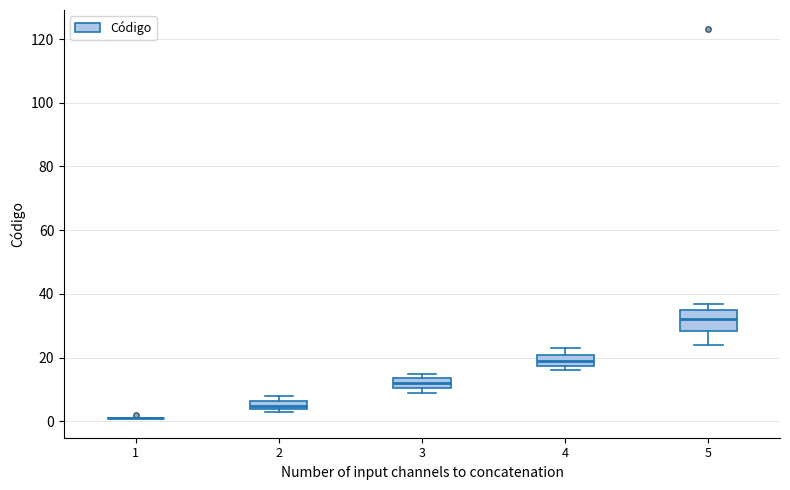

Which box is the tallest, from its lower edge to its upper edge?

5